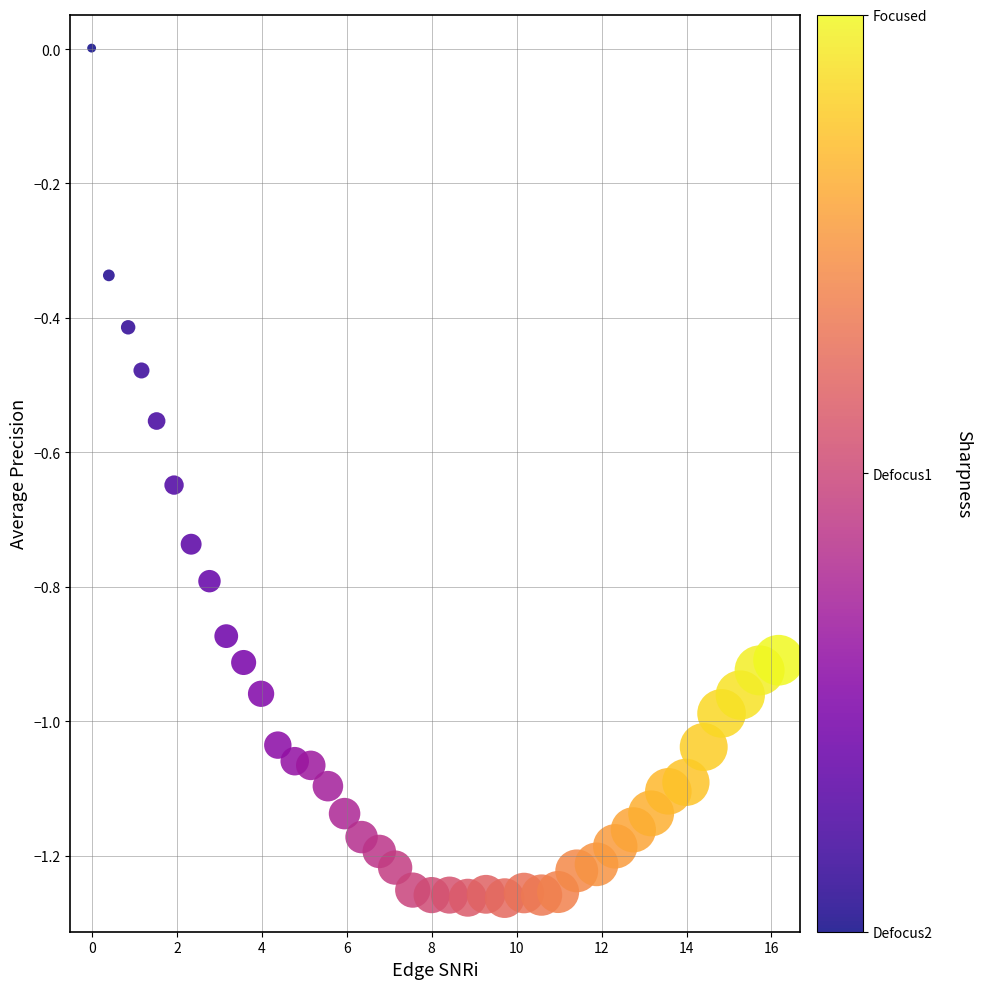

What is the range of X values (max minus min)?

16.2